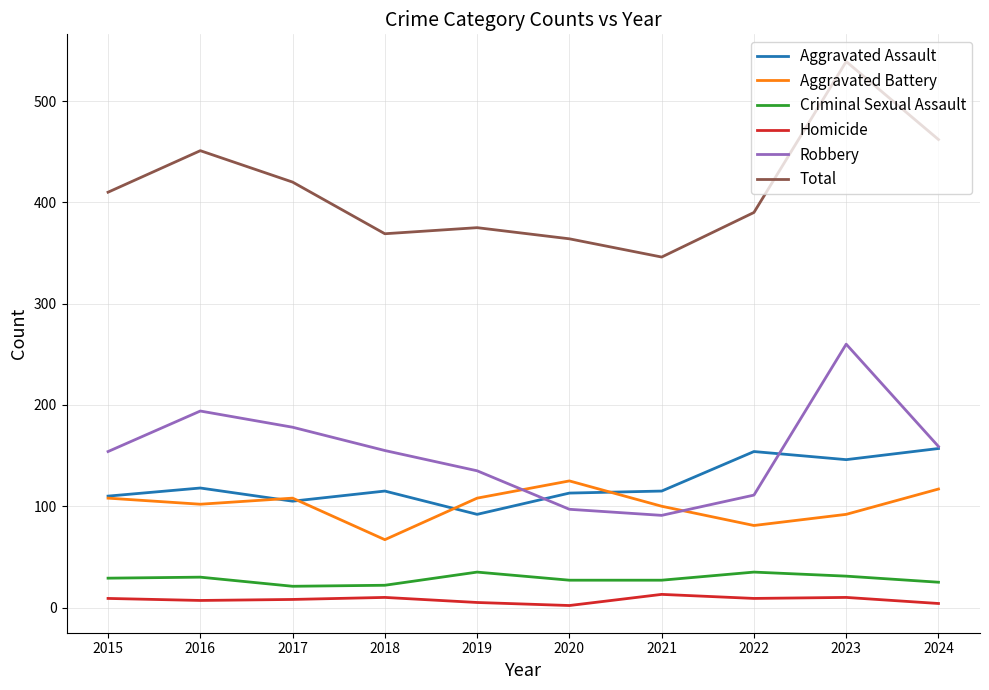

Is this an area chart (filled region under the line)?

No